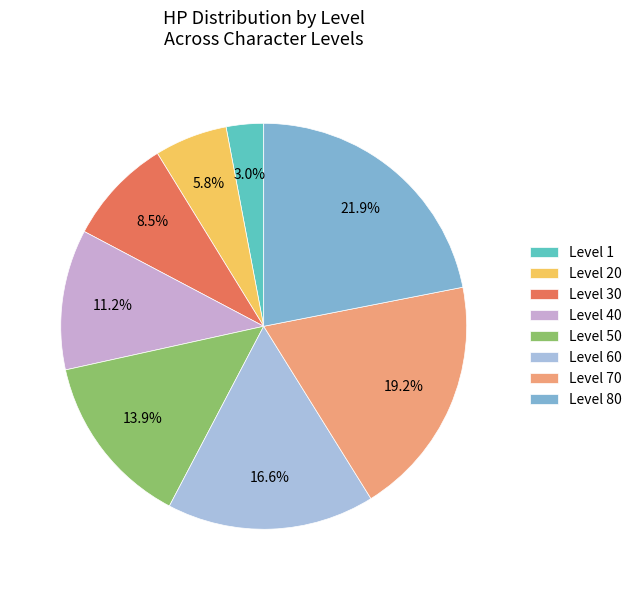

Is there a majority slice in this chart?

No